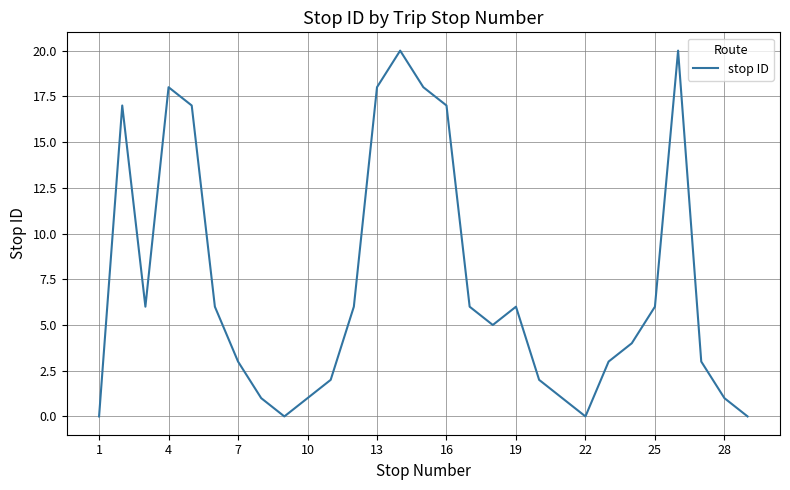

Does the chart display data point markers on the line(s)?

No